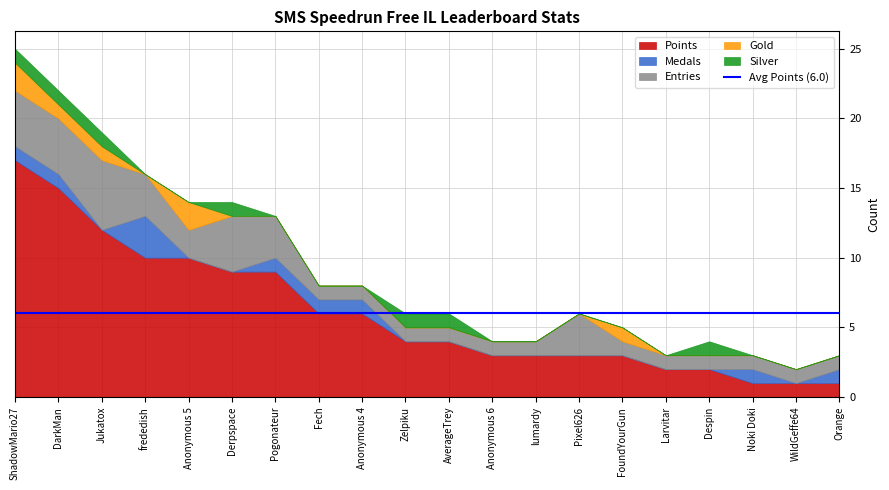

What is the value of the Points point at the 4th from the left?

10